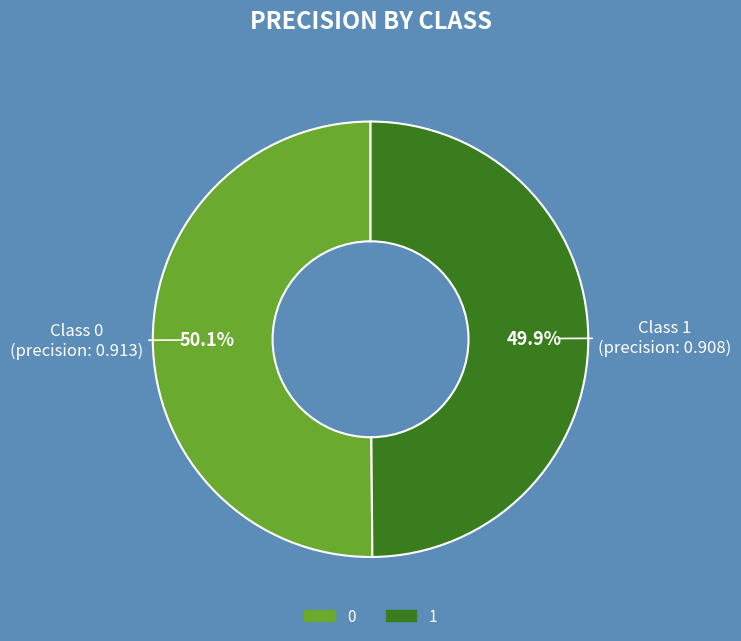

To the nearest percent, what portion does 1 represent?

50%